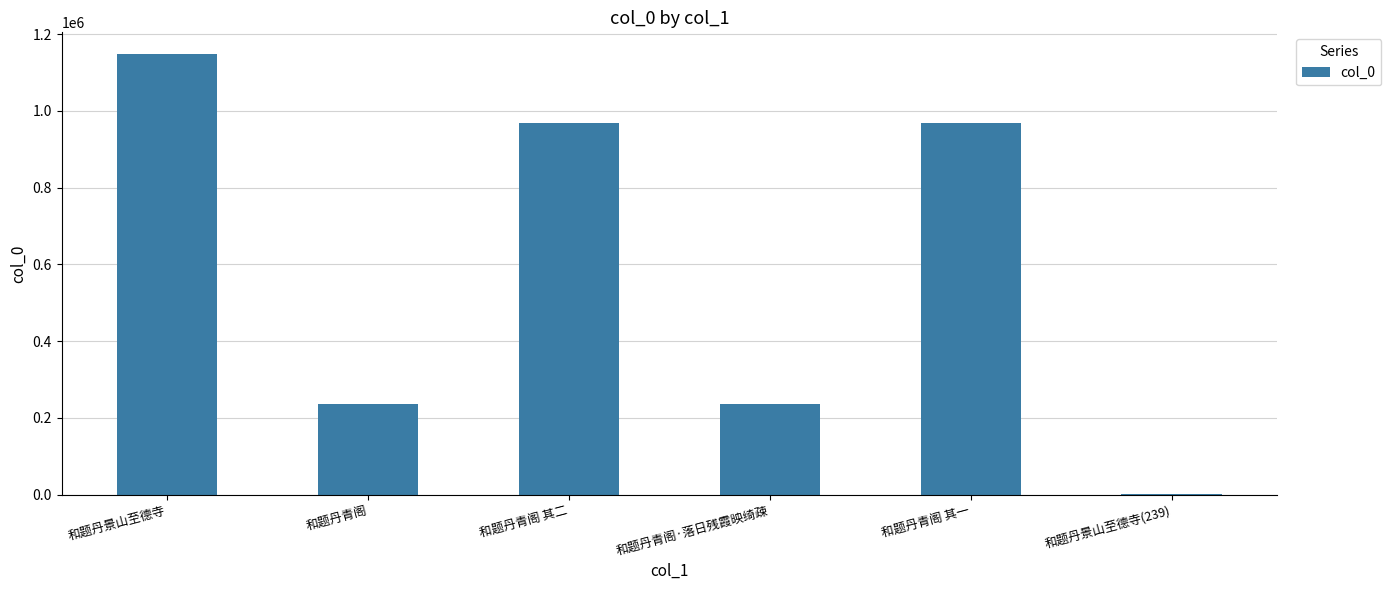

Which label corresponds to the largest value in the chart?

和题丹景山至德寺